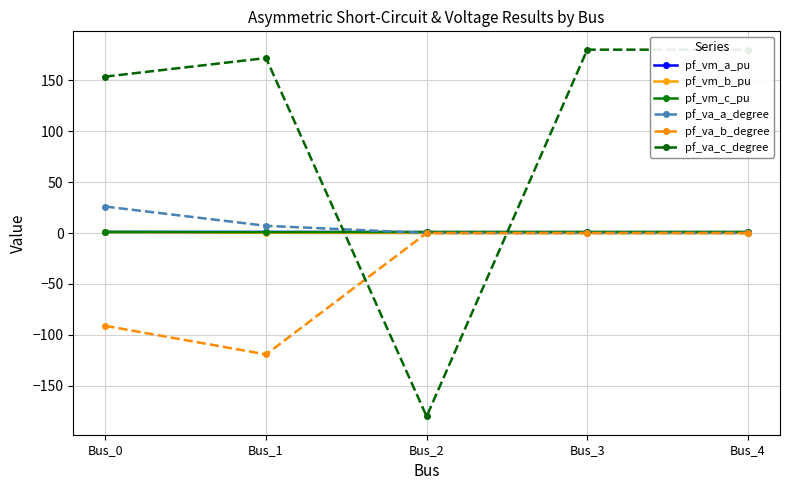

Reading left to right, what are all the values shown in this chart?

pf_vm_a_pu: 1.1	1.0	1.0	1.0	1.0
pf_vm_b_pu: 0.9	0.3	0.0	0.0	0.0
pf_vm_c_pu: 1.1	0.9	1.0	1.0	1.0
pf_va_a_degree: 26.0	7.1	-0.0	0.0	0.0
pf_va_b_degree: -91.1	-119.2	0.0	0.0	0.0
pf_va_c_degree: 153.6	171.8	-180.0	180.0	180.0